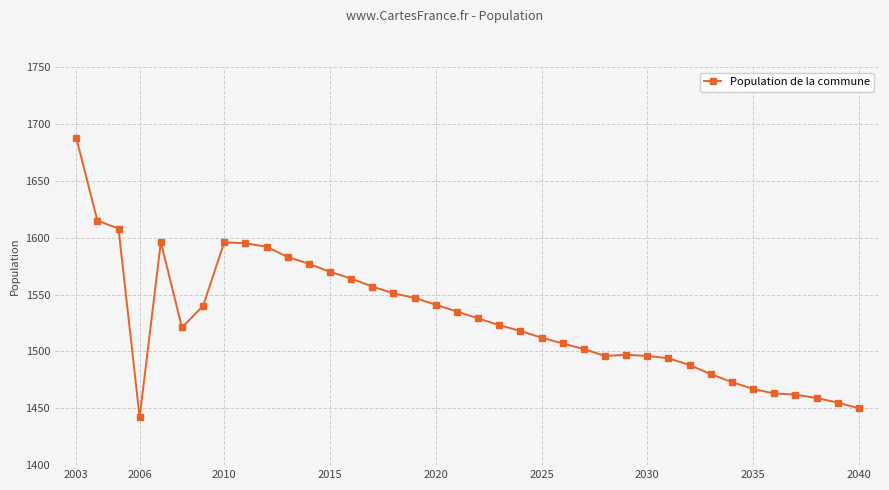

True or false: the data has more than 1 interior local peaks.

True